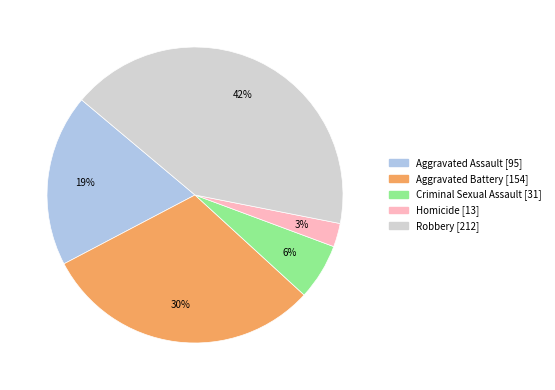

Combined, do Criminal Sexual Assault [31] and Robbery [212] account for over 50%?

No